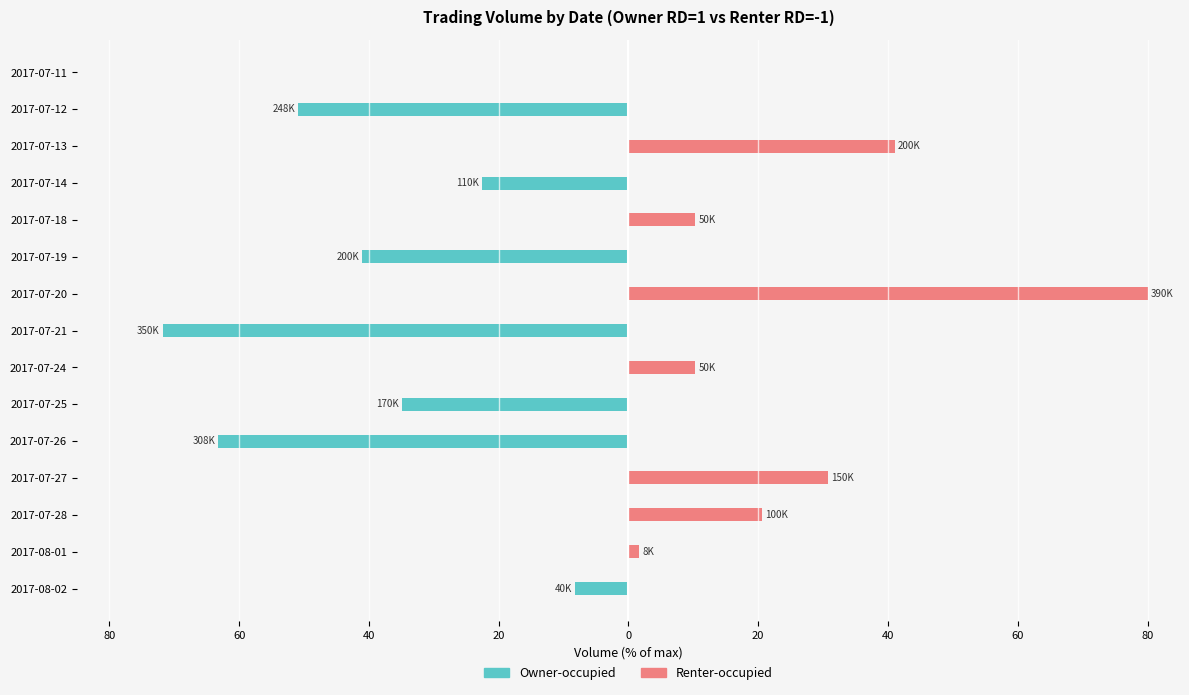

Between 2017-07-26 and 2017-08-01, which series saw the biggest shift?

Owner-occupied